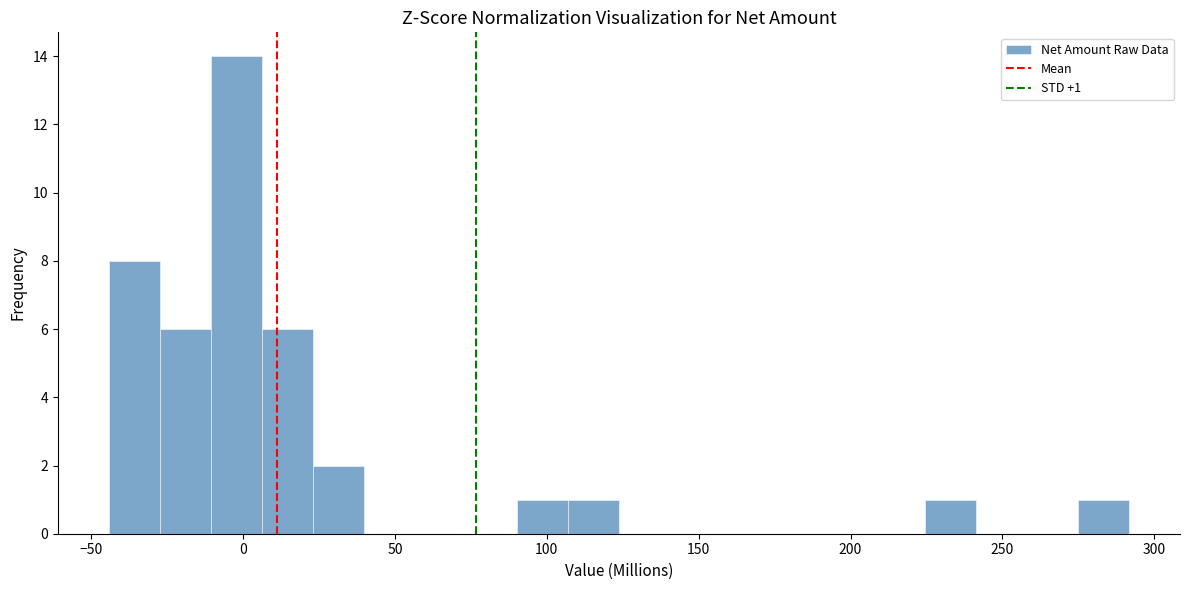

Read against the x-axis, roughly where is the centre of the tallest bar?

0